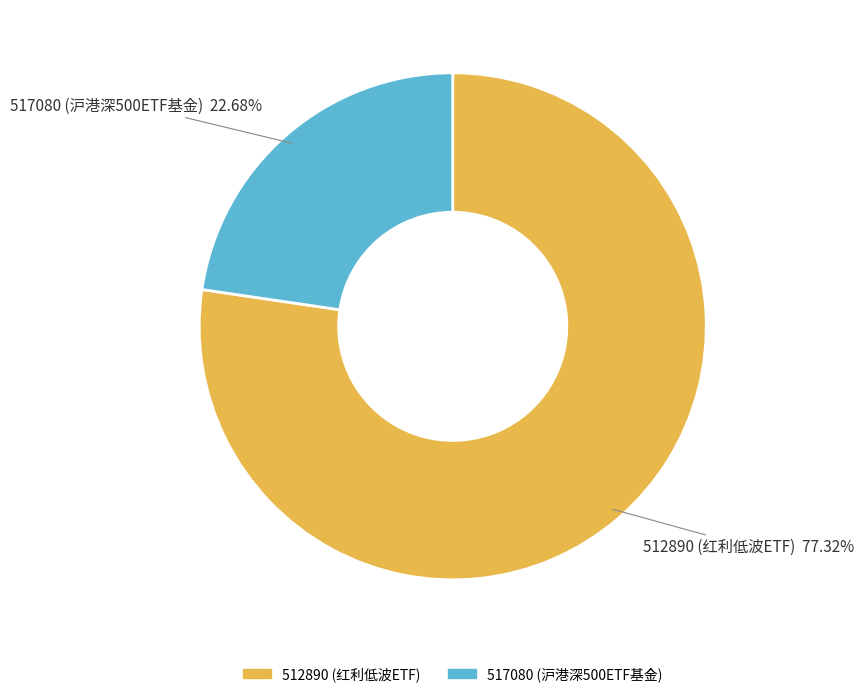

Do 517080 (沪港深500ETF基金) and 512890 (红利低波ETF) together represent more than half of the pie?

Yes